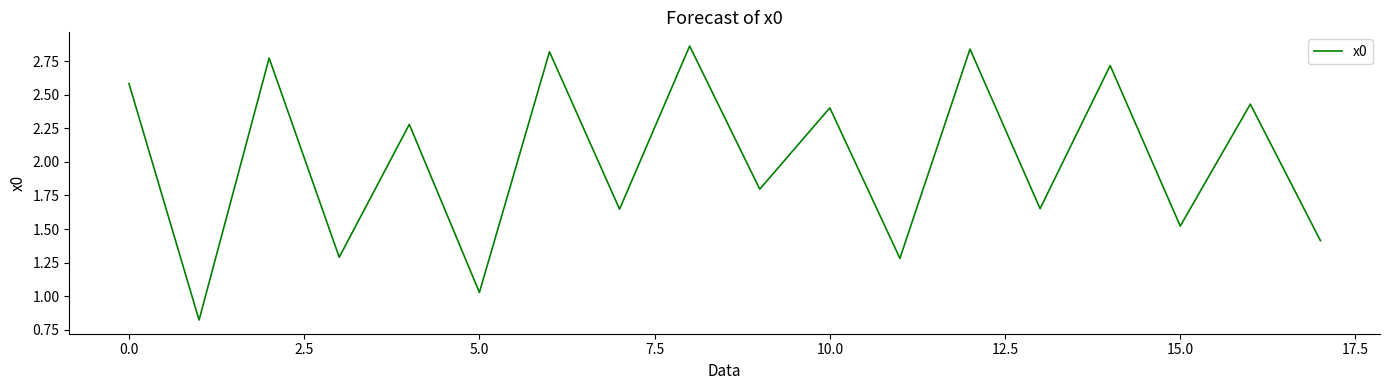

What is the difference between the maximum and minimum values?

2.0